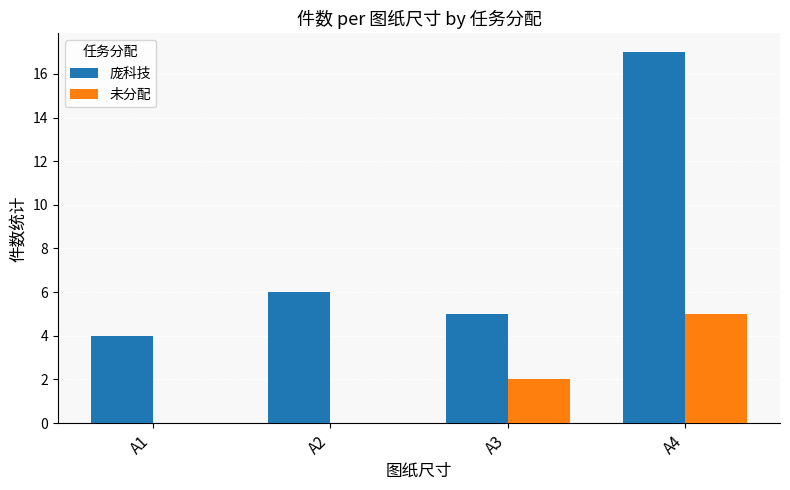

What is the maximum value shown in the chart?

17